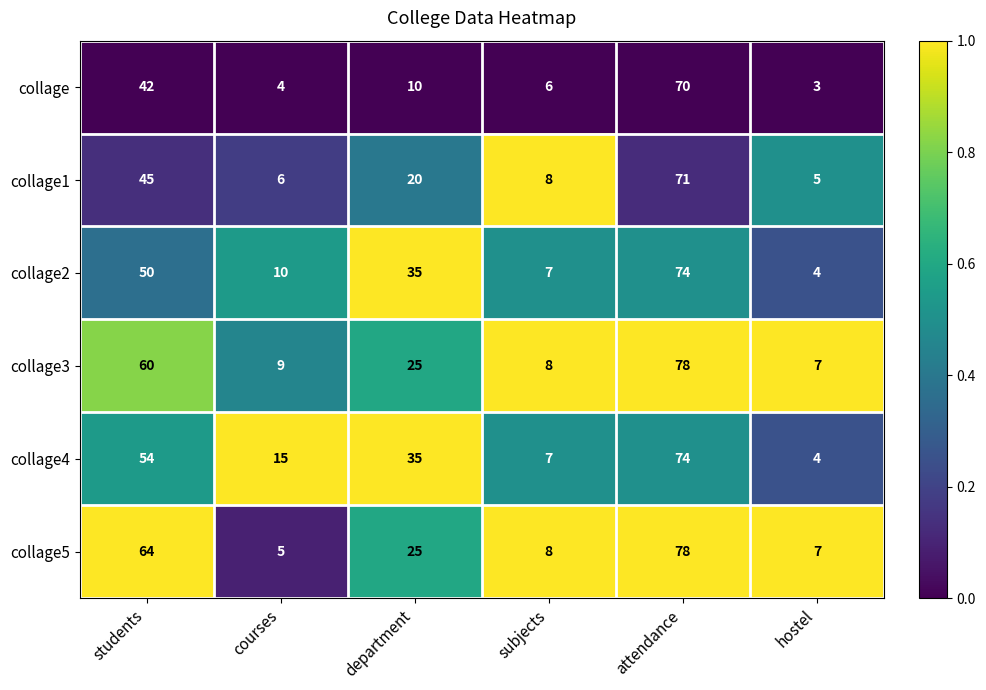

What is the difference between the second highest and second lowest values in the collage4 series?

47